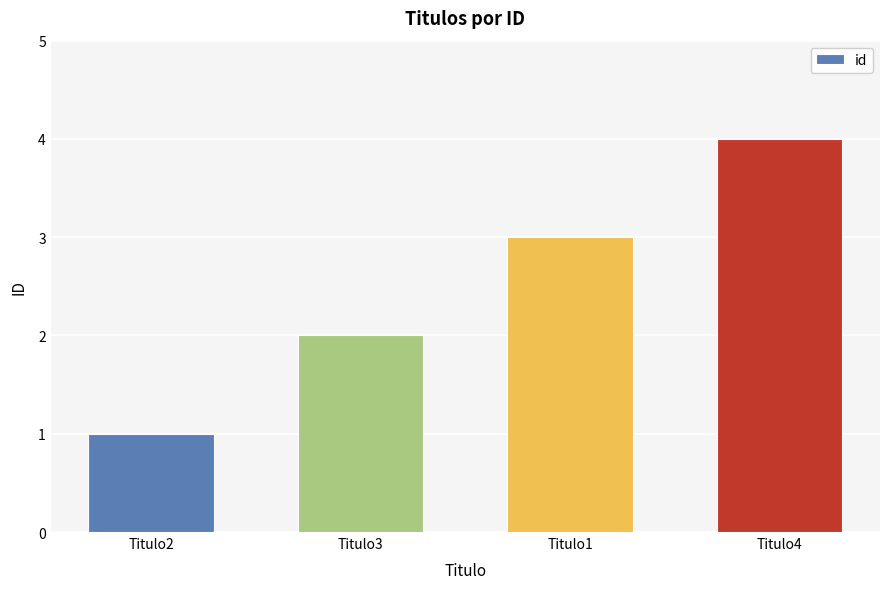

Reading left to right, transcribe all the data shown in this chart.

Titulo2=1	Titulo3=2	Titulo1=3	Titulo4=4